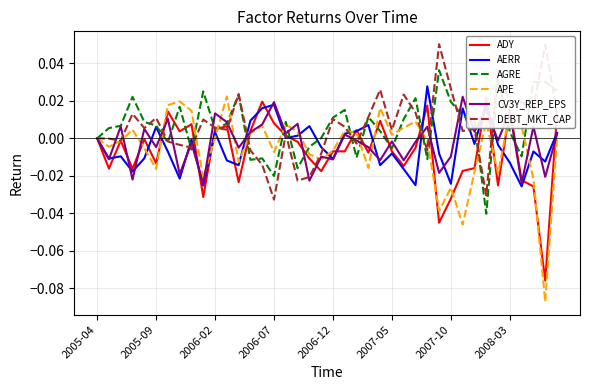

Which series has the largest range (max minus min)?

APE